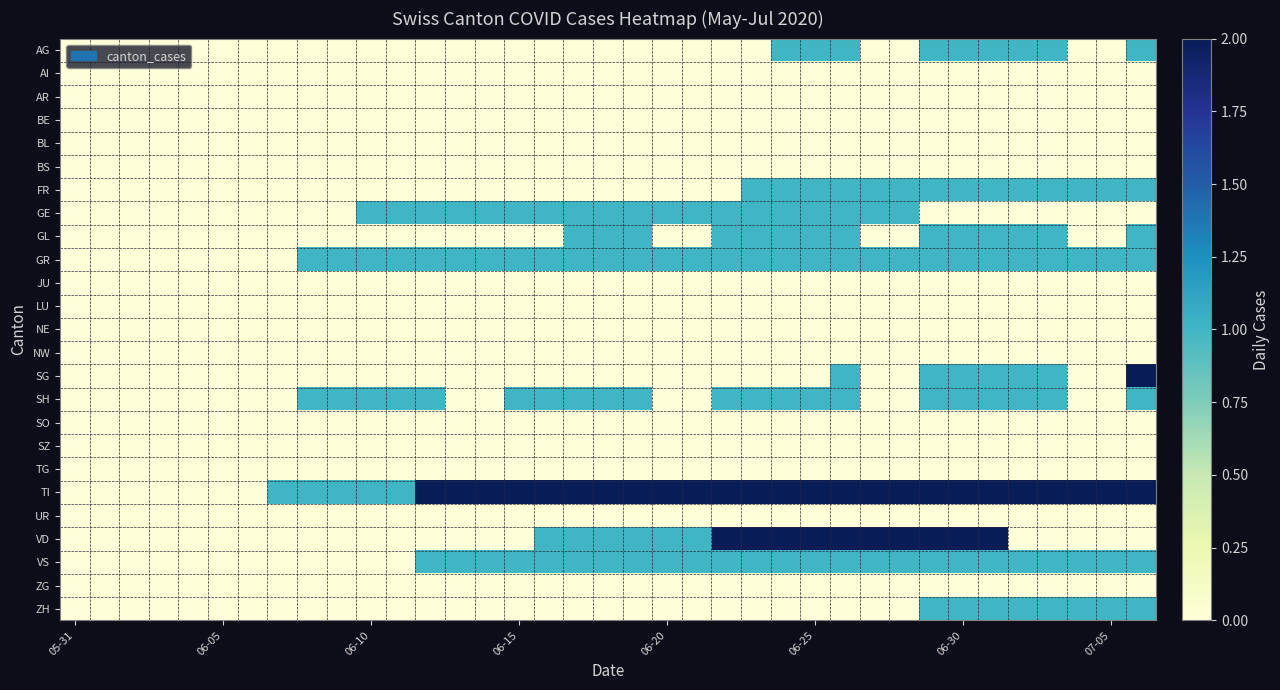

At which category is the sum across all series the highest?

26